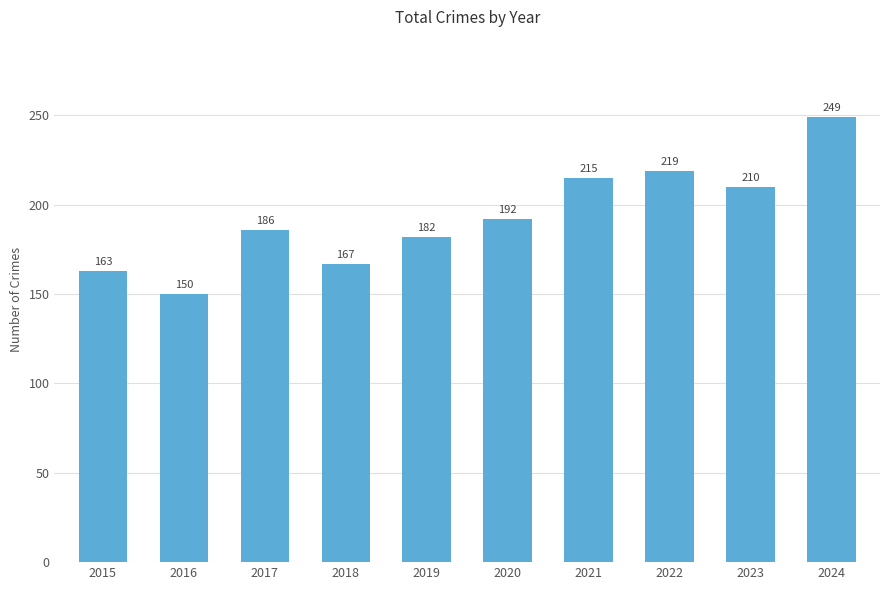

What is the smallest value displayed?

150